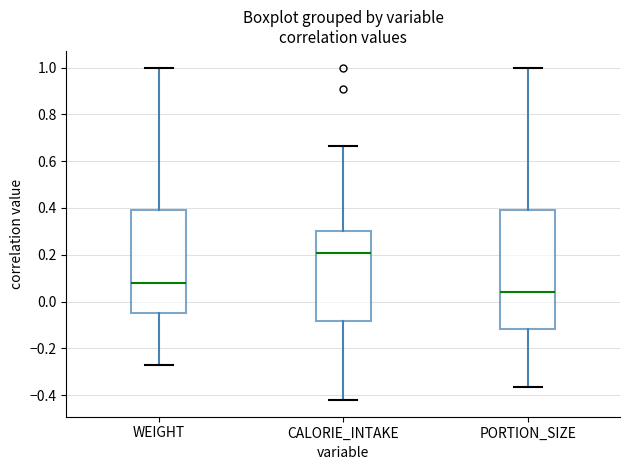

Which box has the highest median line?

CALORIE_INTAKE